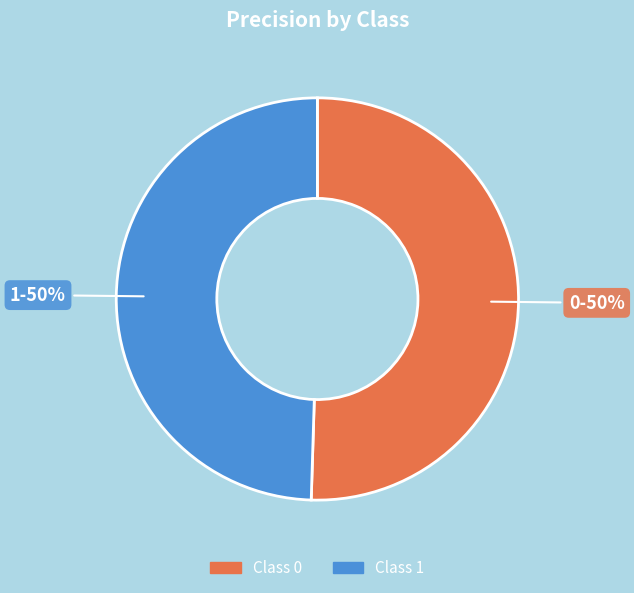

How many segments does this pie chart have?

2